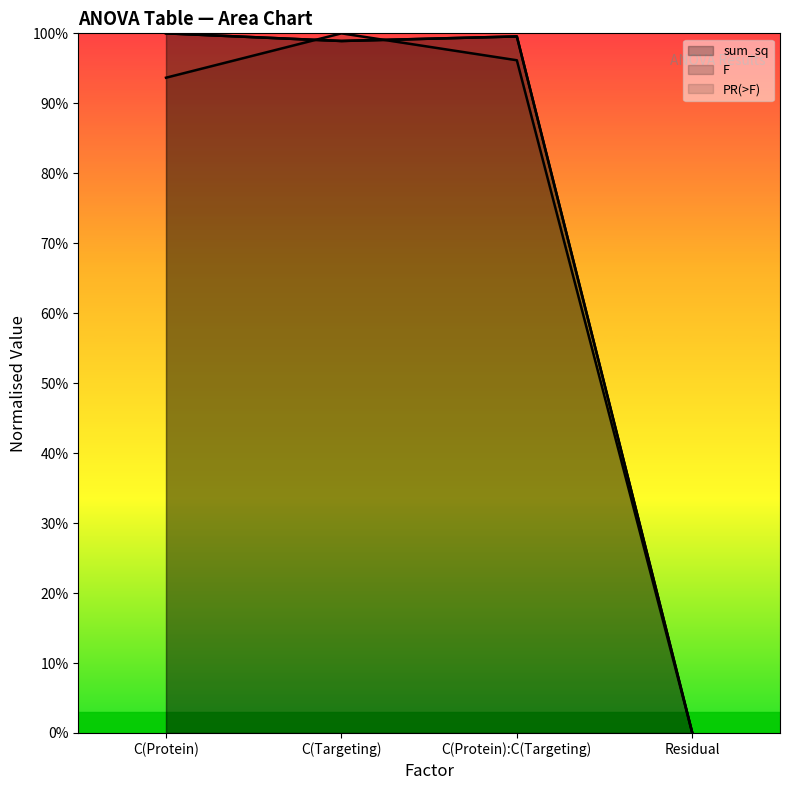

True or false: F and sum_sq cross at least once.

False